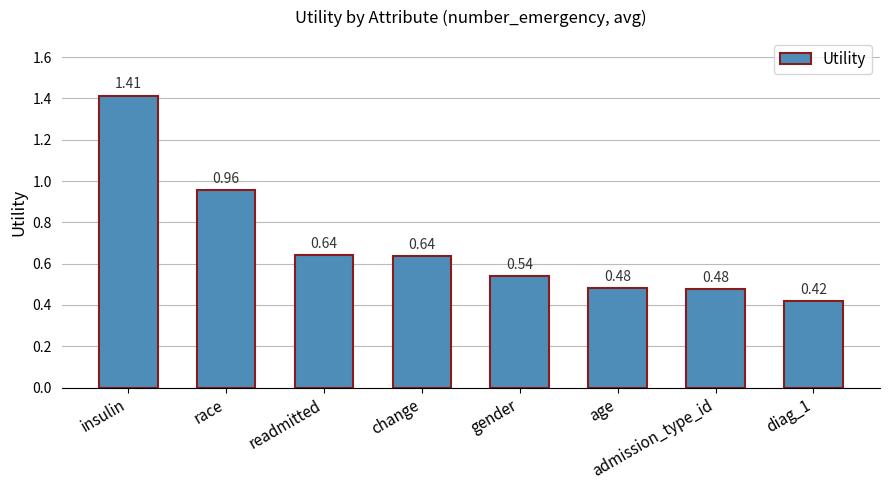

What position from the right is race?

7